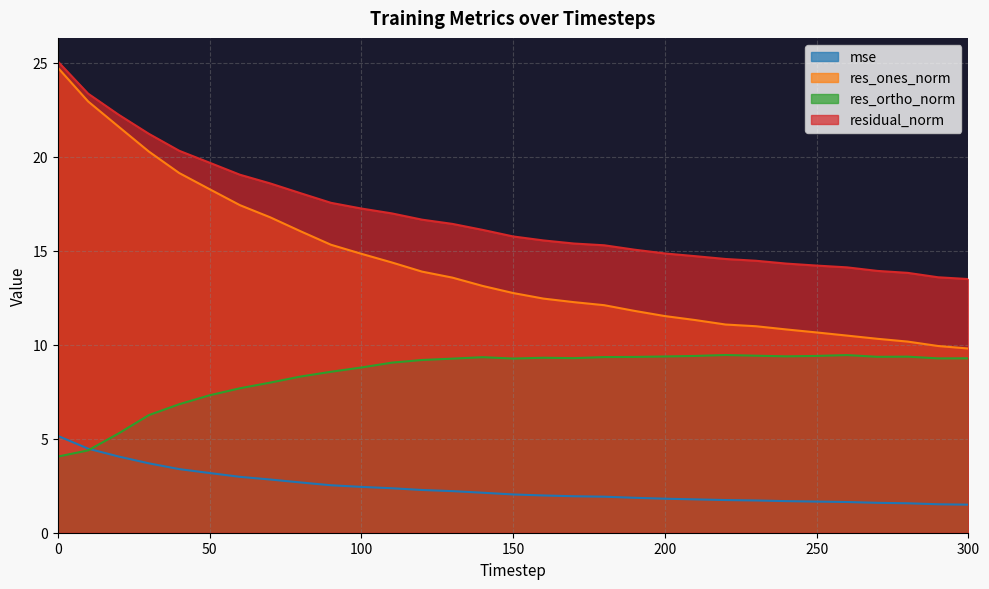

The value of mse at 200 is 1.8. True or false?

True